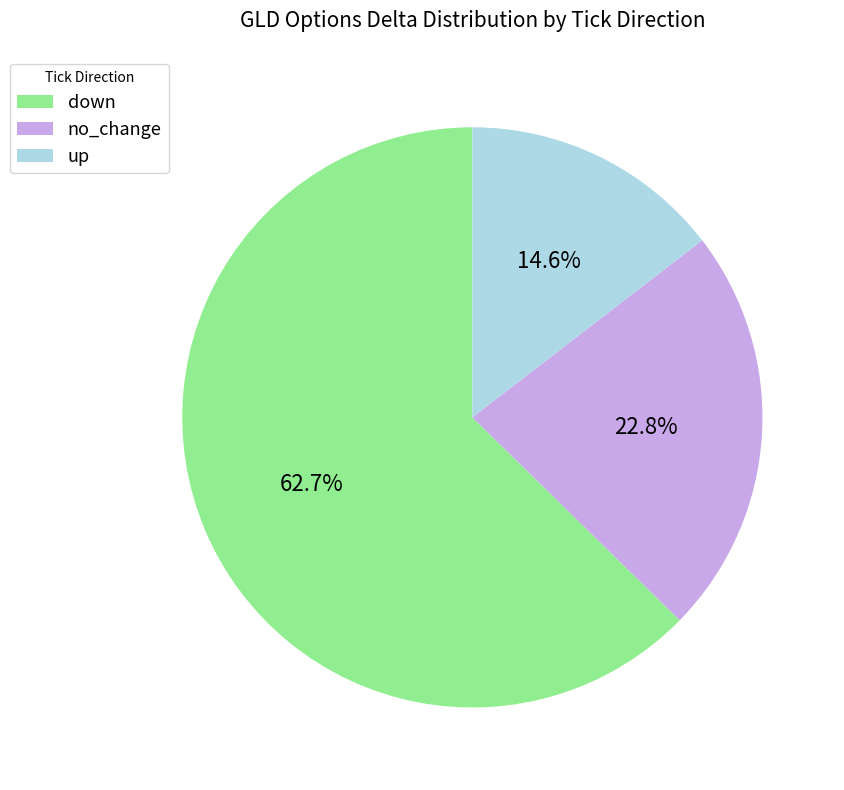

What percentage is the no_change slice, to the nearest percent?

23%